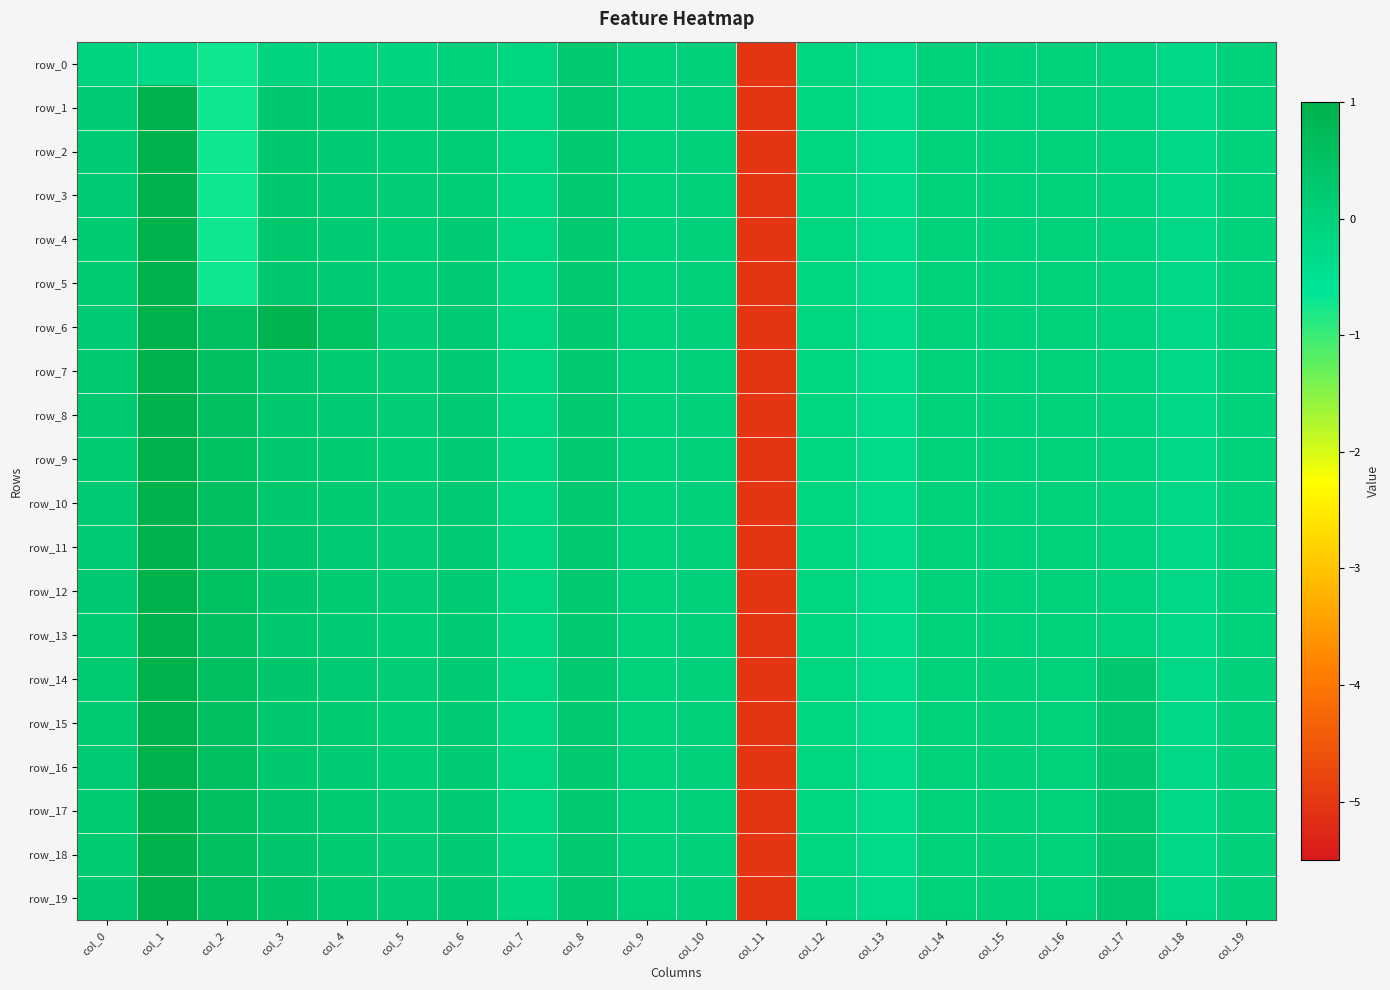

What is the total value across all series at col_0?

3.7